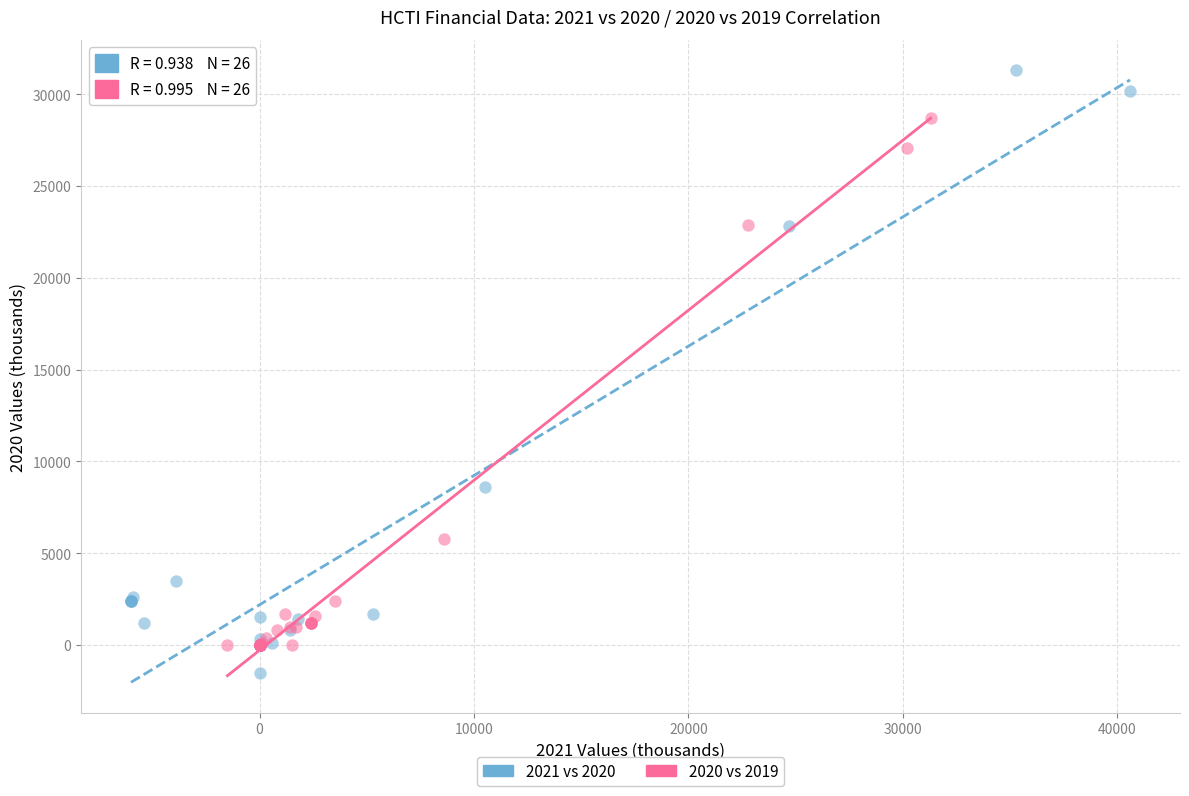

Which series contains the lowest Y value?

2021 vs 2020